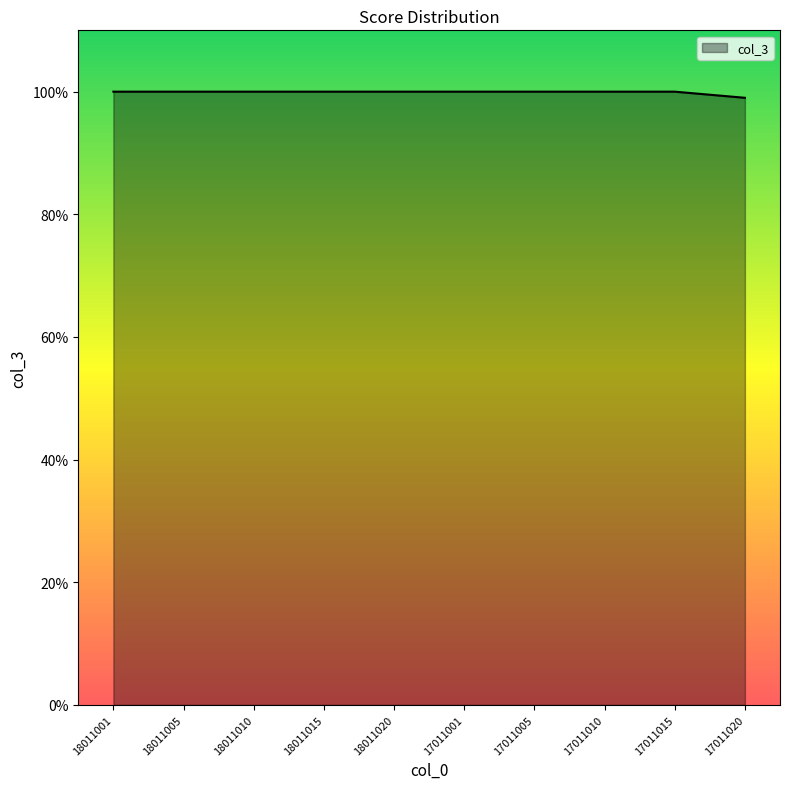

Is it true that the value at 18011020 is 24?

False